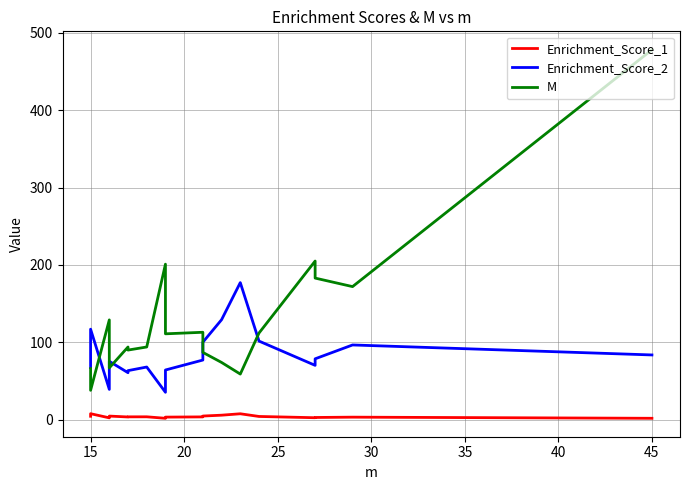

What is the smallest value displayed?

1.9